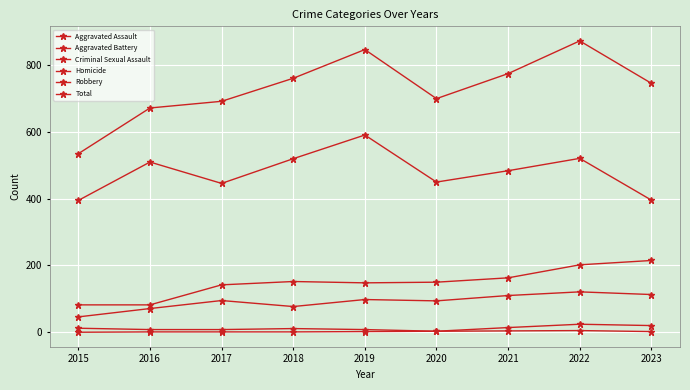

Does the chart have visible grid lines?

Yes